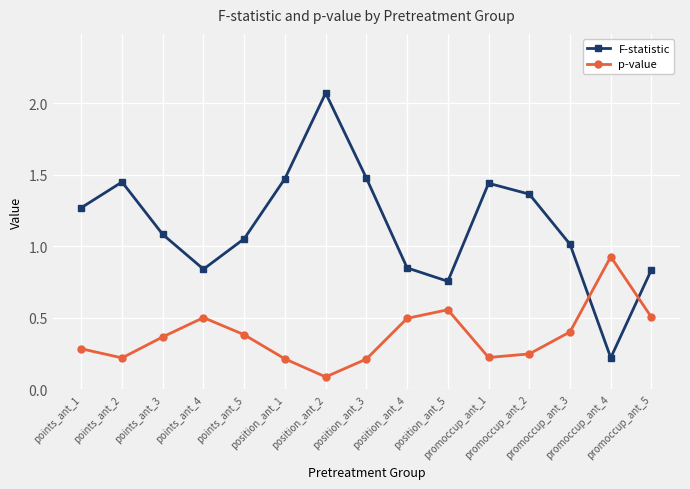

List the series in order of their overall mean, highest first.

F-statistic, p-value